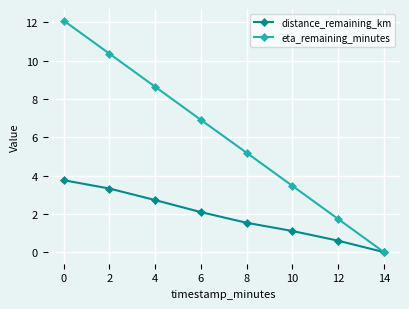

How many categories are shown in the chart?

8